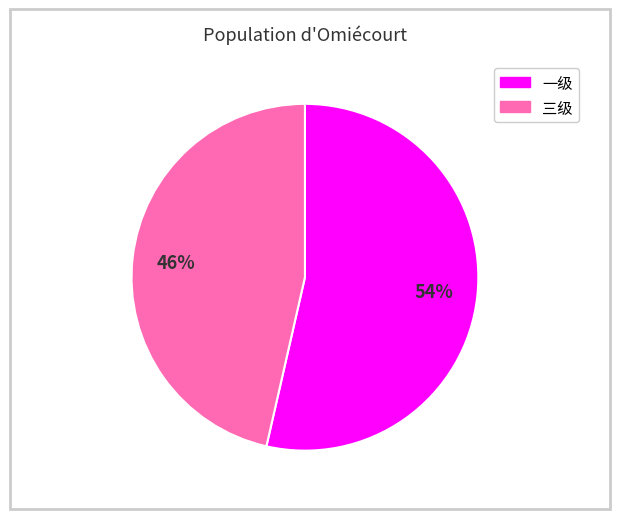

Which category accounts for the majority?

一级